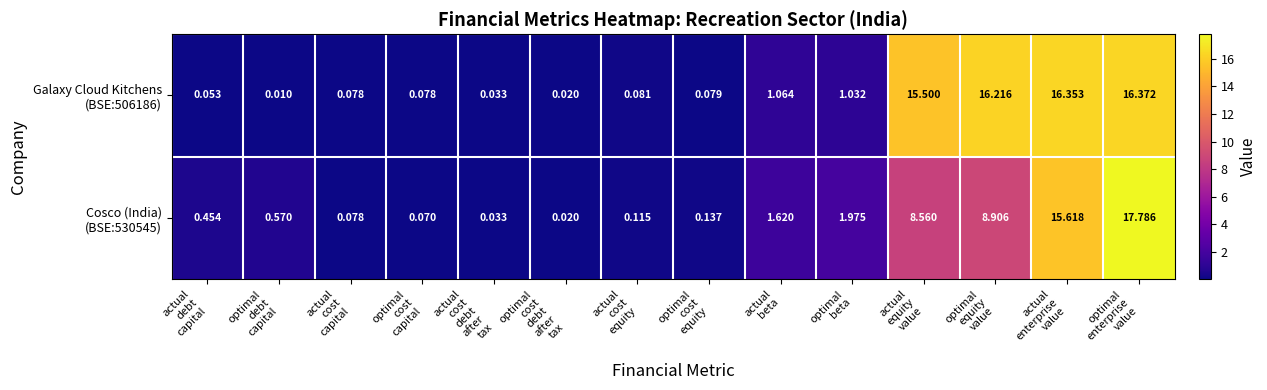

Which category has the lowest value across all series?

optimal
debt
capital